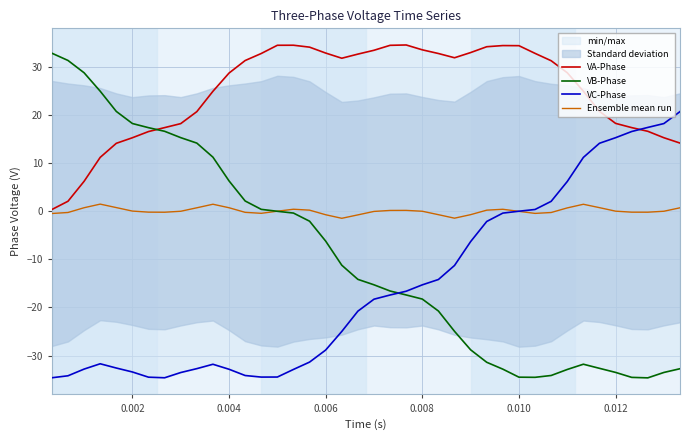

List the series in order of their overall mean, highest first.

VA-Phase, Ensemble mean run, VB-Phase, VC-Phase